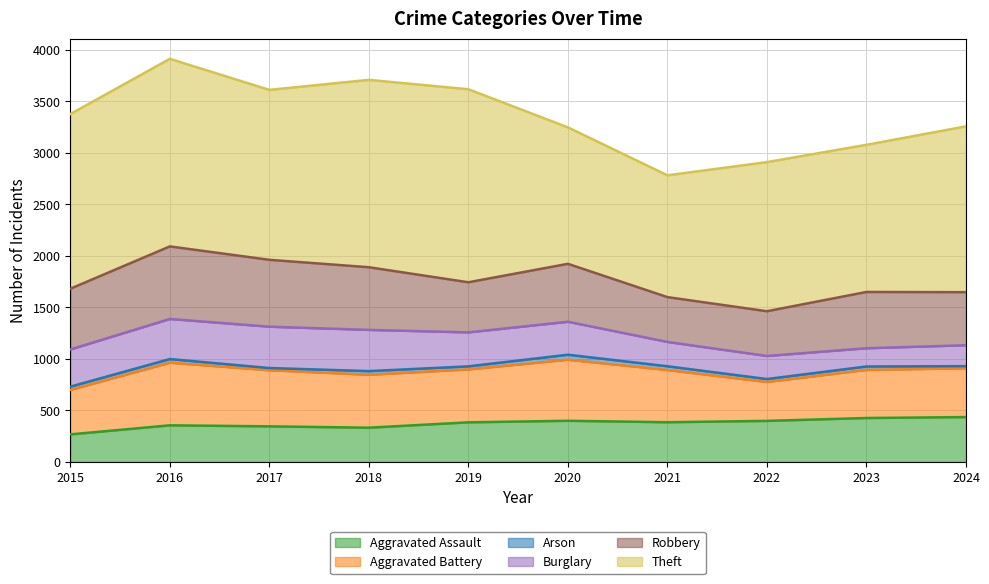

At which label is Robbery closest to 569?

2020